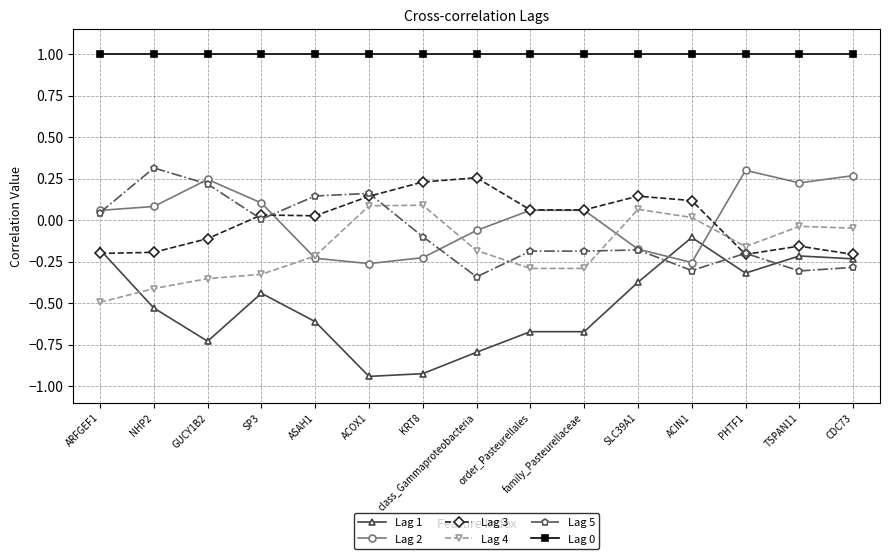

How many distinct data groups are displayed?

6